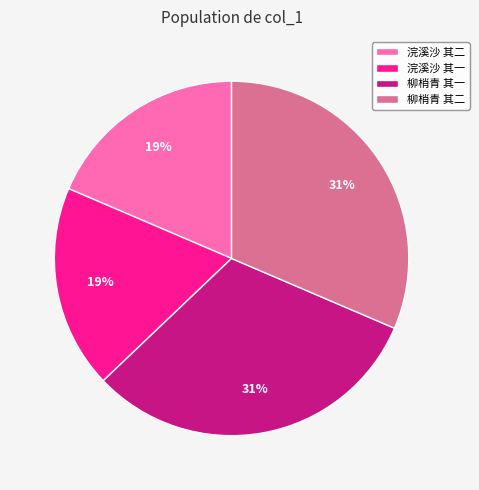

To the nearest percent, what is the combined percentage of 柳梢青 其二 and 浣溪沙 其二?

50%